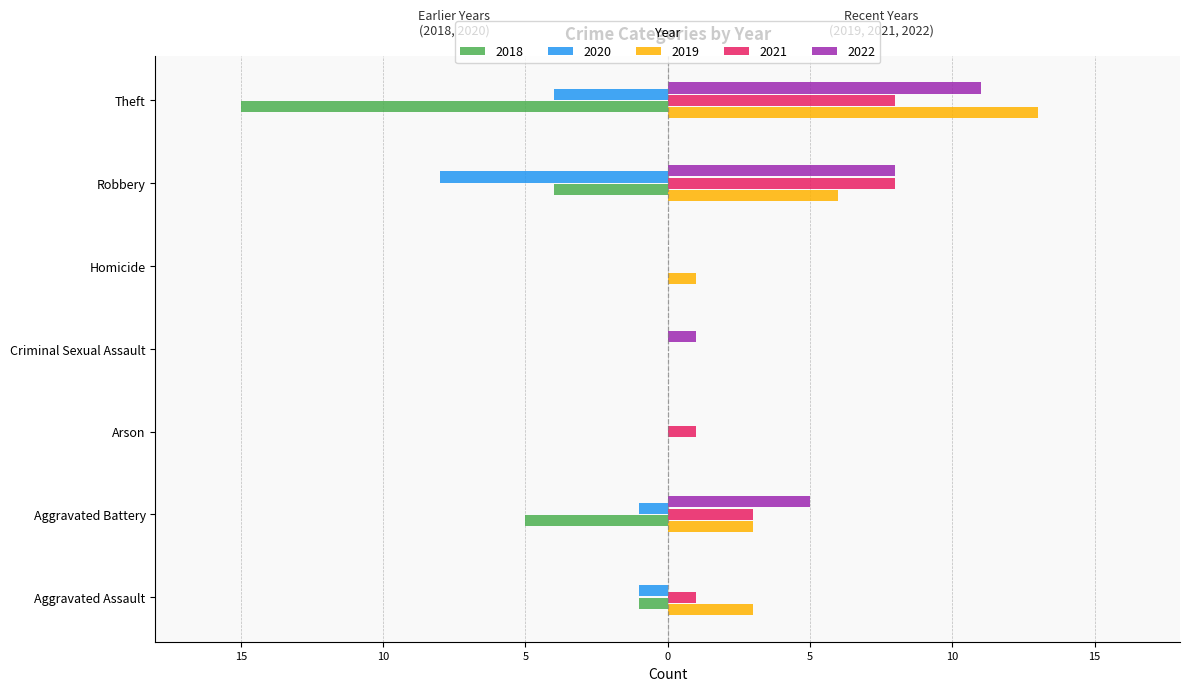

What is the difference between the 2020 values at Aggravated Battery and Robbery?

7